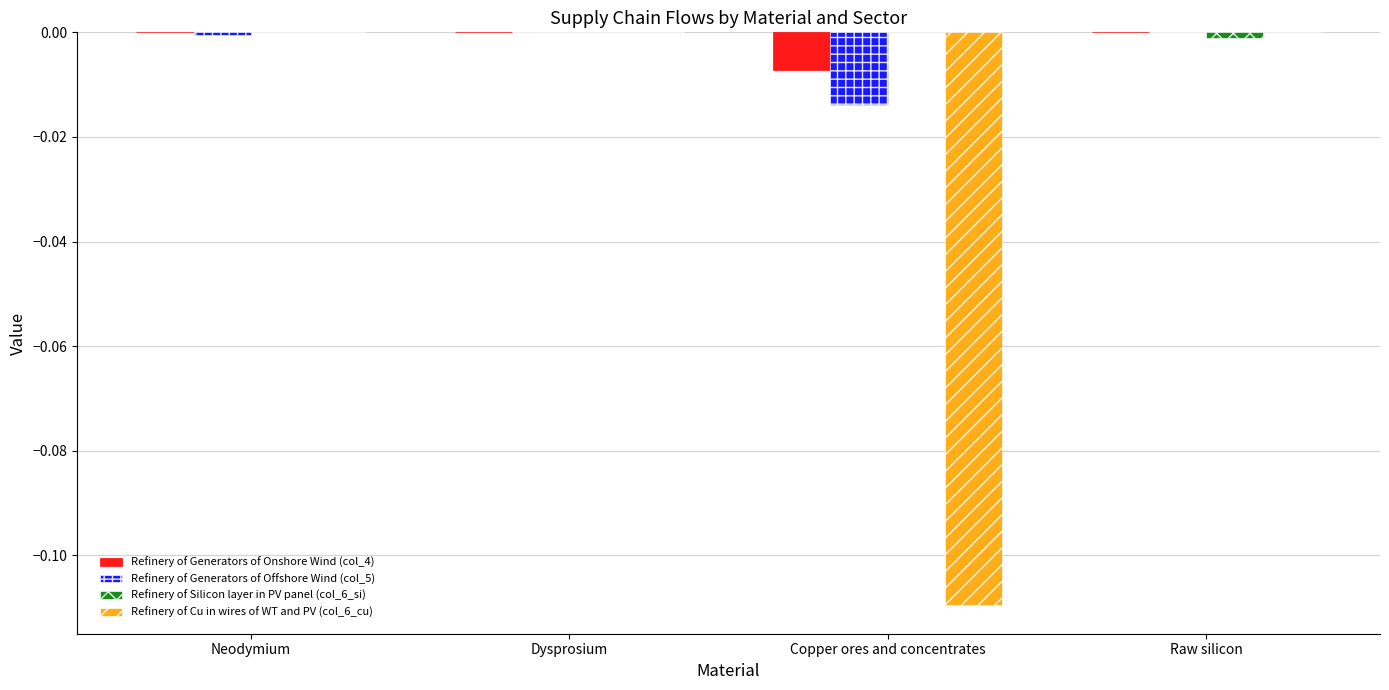

The Refinery of Cu in wires of WT and PV (col_6_cu) series shows 0.0 at Raw silicon. True or false?

True